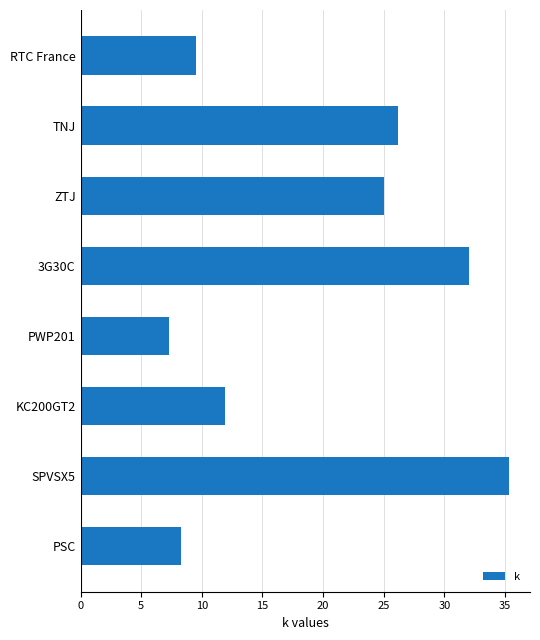

List the labels in order of value, largest first.

SPVSX5, 3G30C, TNJ, ZTJ, KC200GT2, RTC France, PSC, PWP201